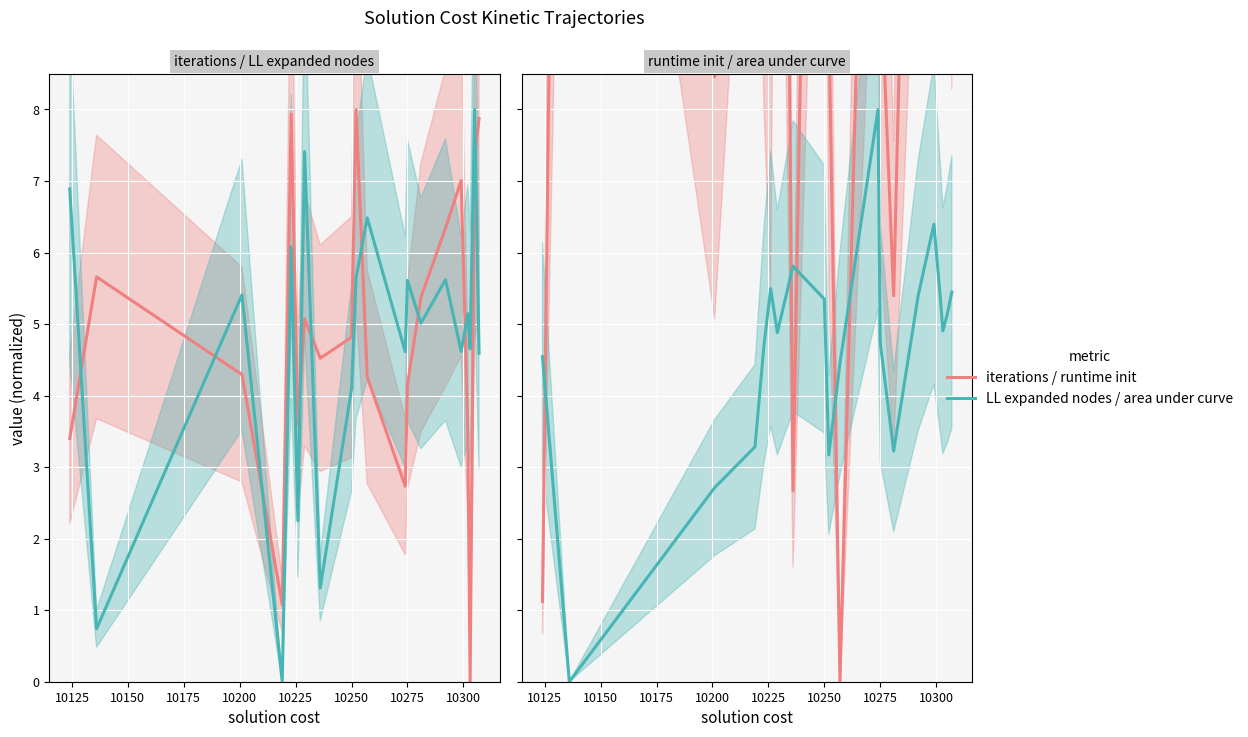

How many values in iterations are above zero?

19